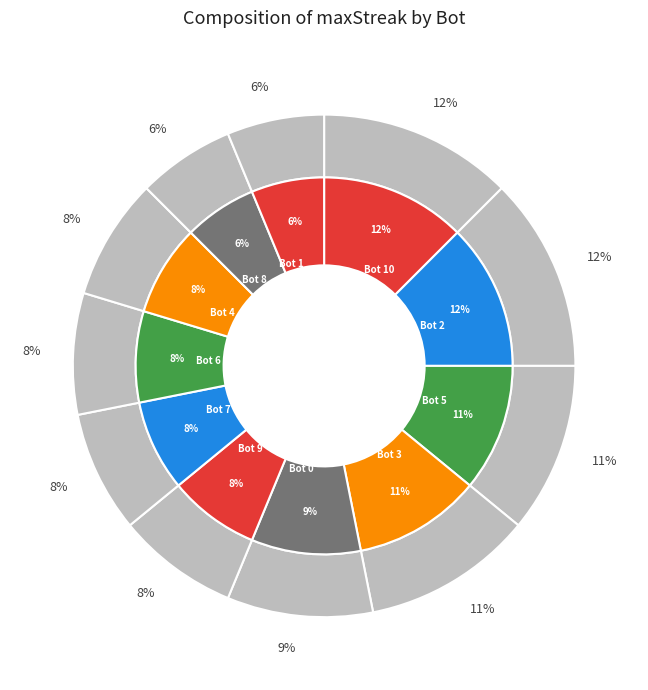

The Bot 5 slice represents 1% of the pie. True or false?

False